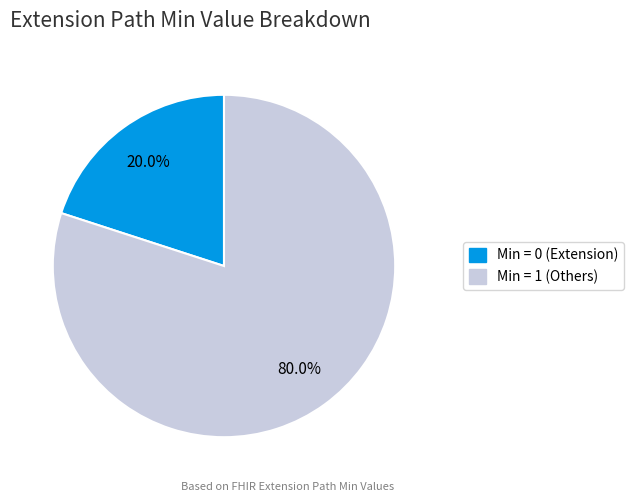

Is there any slice that represents more than half of the pie?

Yes